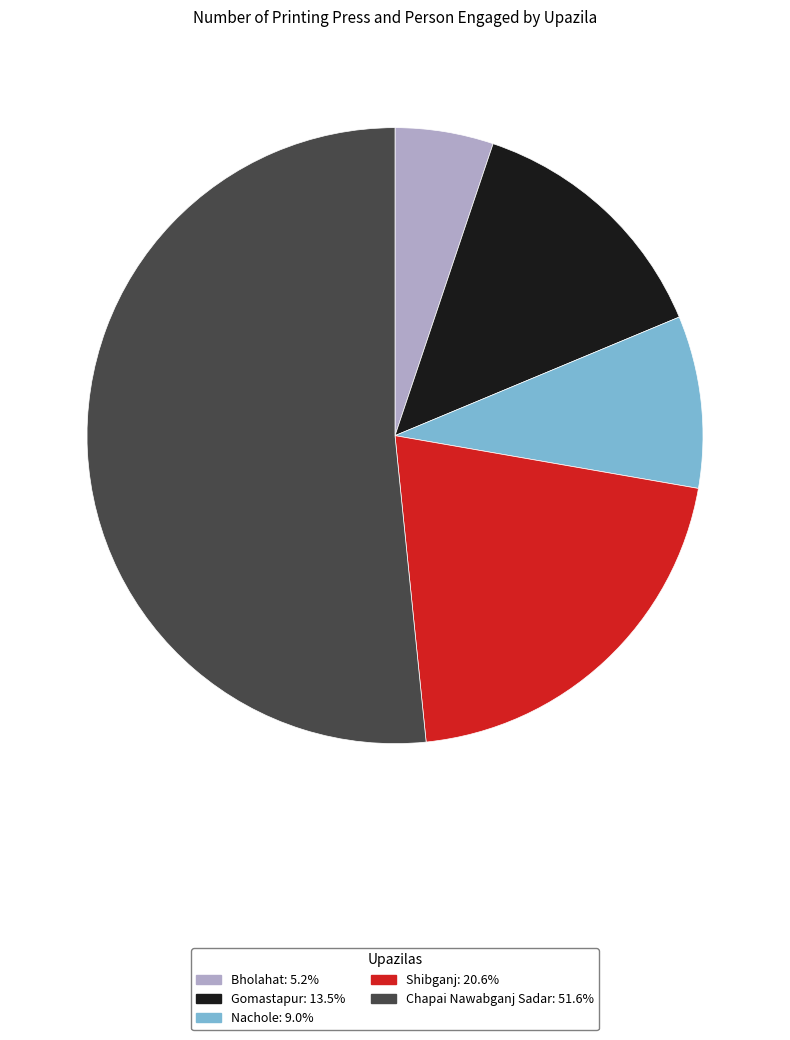

The Chapai Nawabganj Sadar slice represents 59% of the pie. True or false?

False